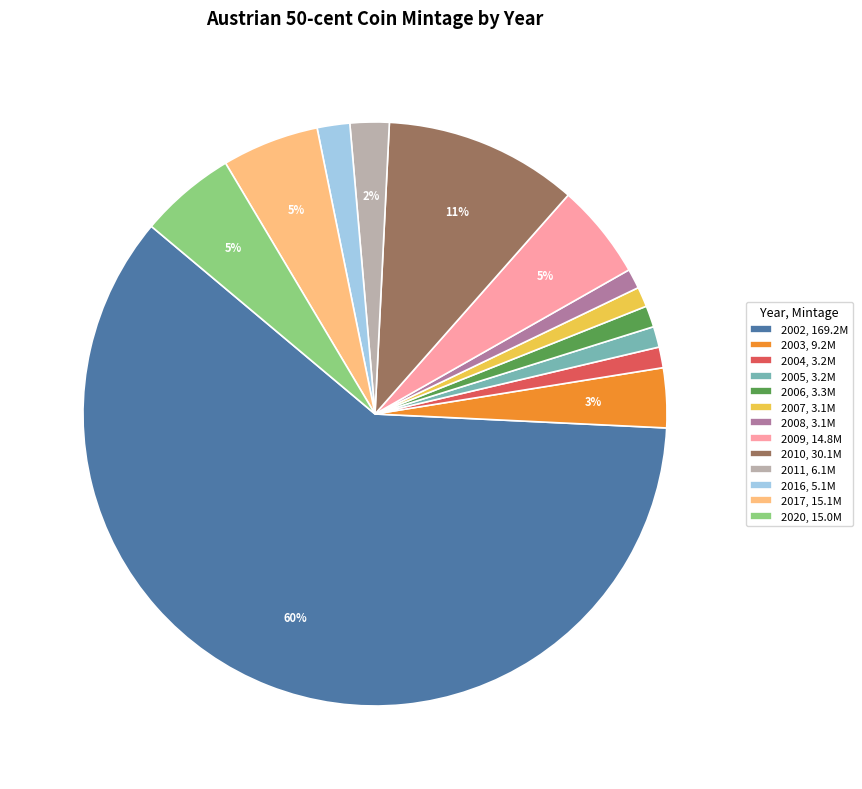

Between 2011, 6.1M and 2004, 3.2M, which is larger?

2011, 6.1M